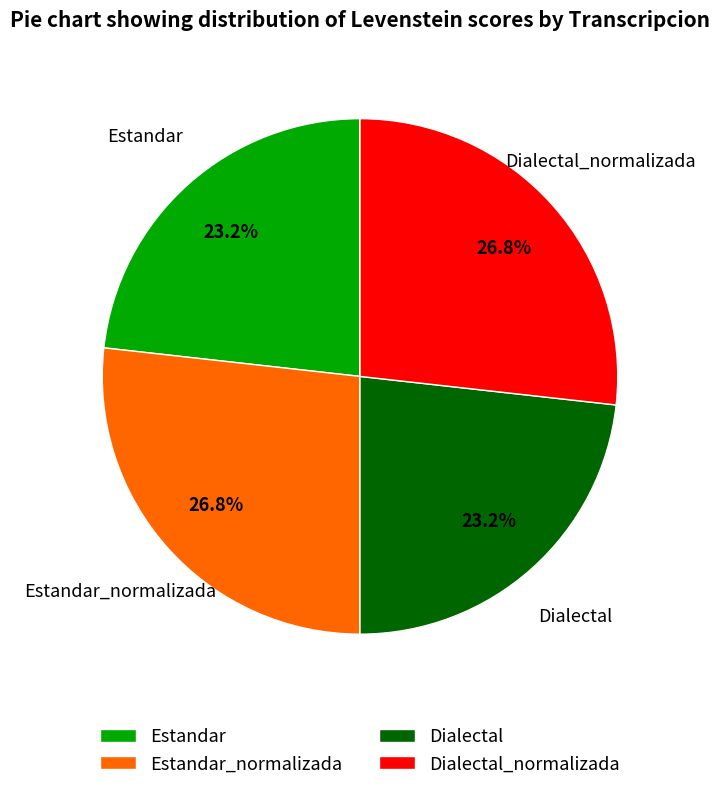

Is there a majority slice in this chart?

No